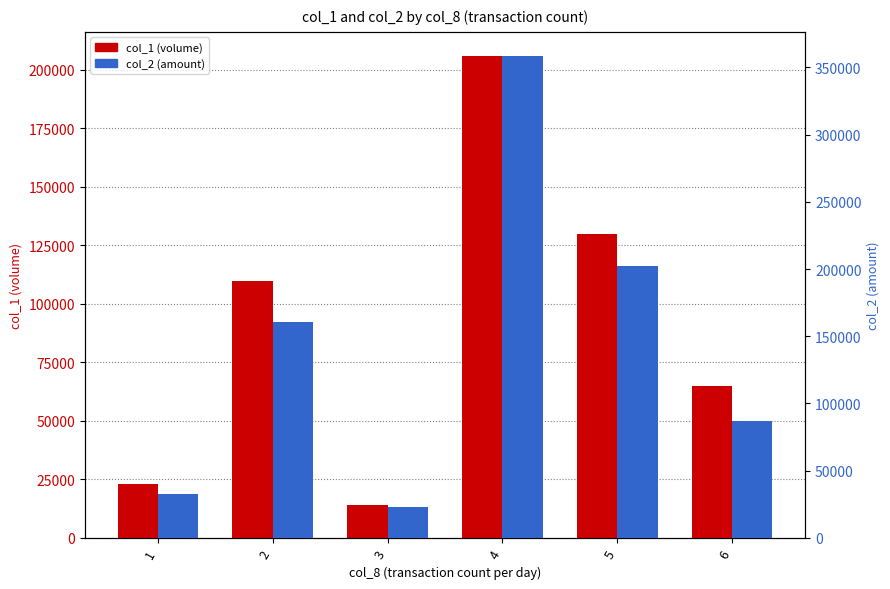

What is the average value of the col_2 (amount) series?

144158